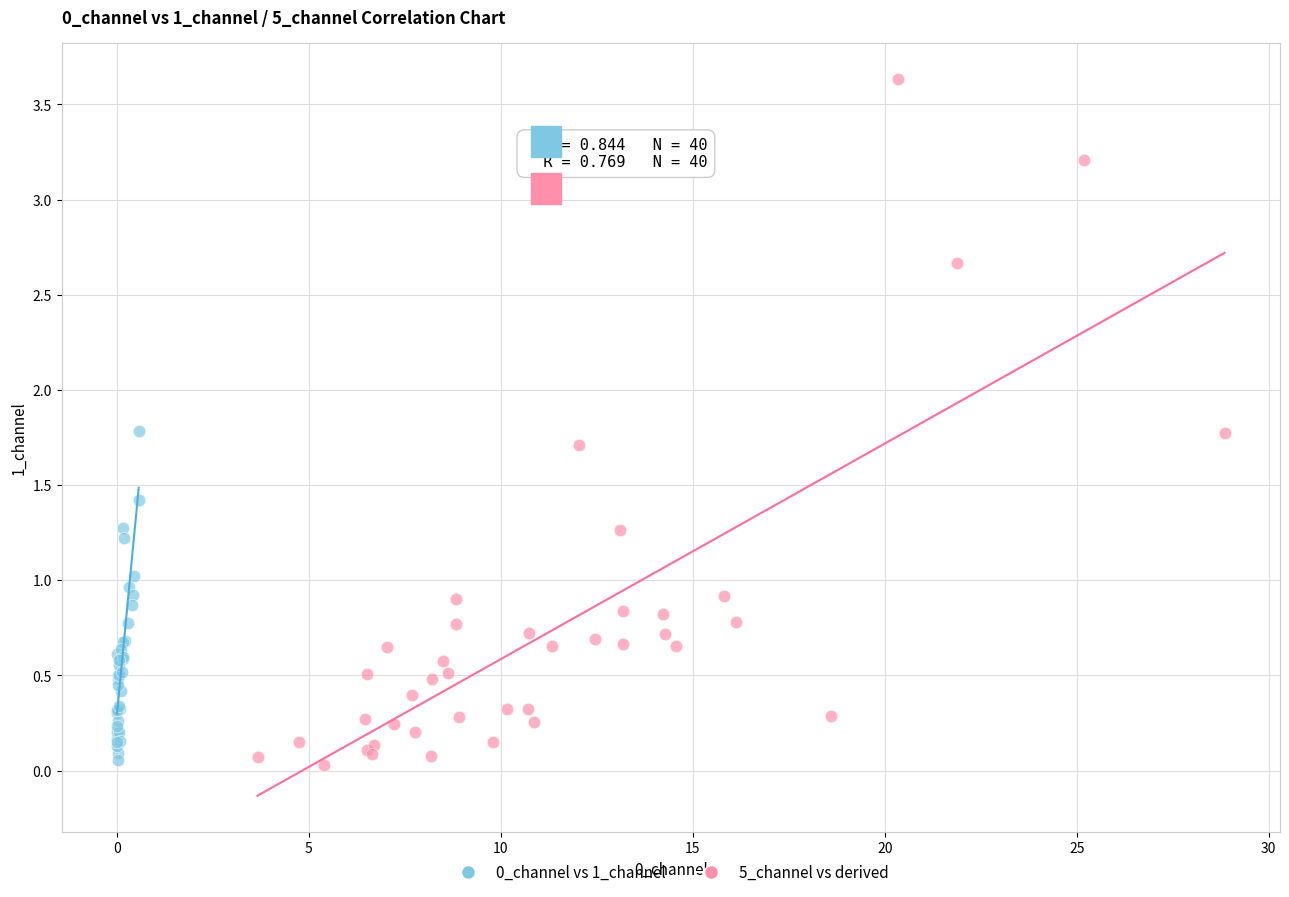

Which series has the largest Y range (max minus min)?

5_channel vs derived